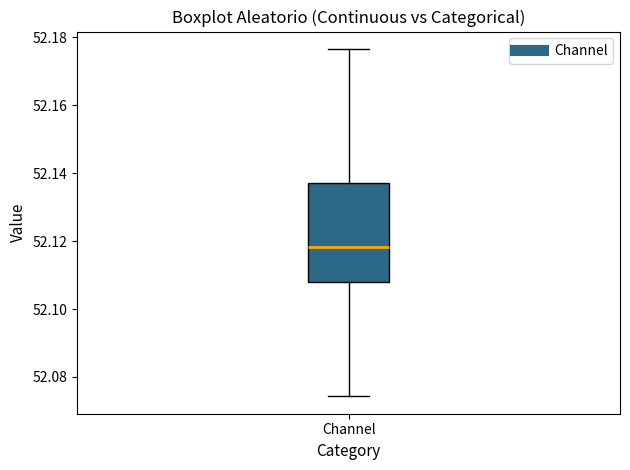

Read this box plot against the y-axis: the position of the median line, the range covered by the box, and the ends of both whiskers. The values are not printed on the chart, so give them approximately, as read against the axis.

median 52.118, box 52.108 to 52.138, whiskers 52.074 to 52.176